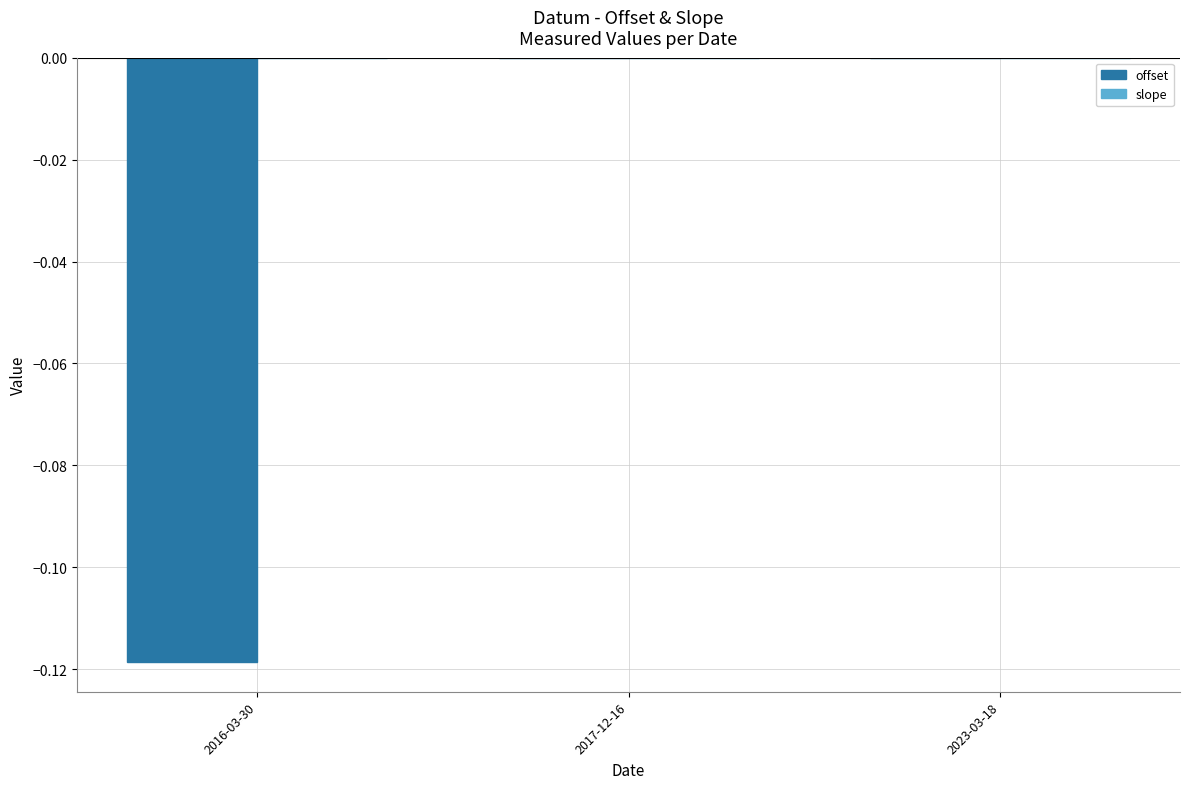

Which series changed the most between 2016-03-30 and 2017-12-16?

offset